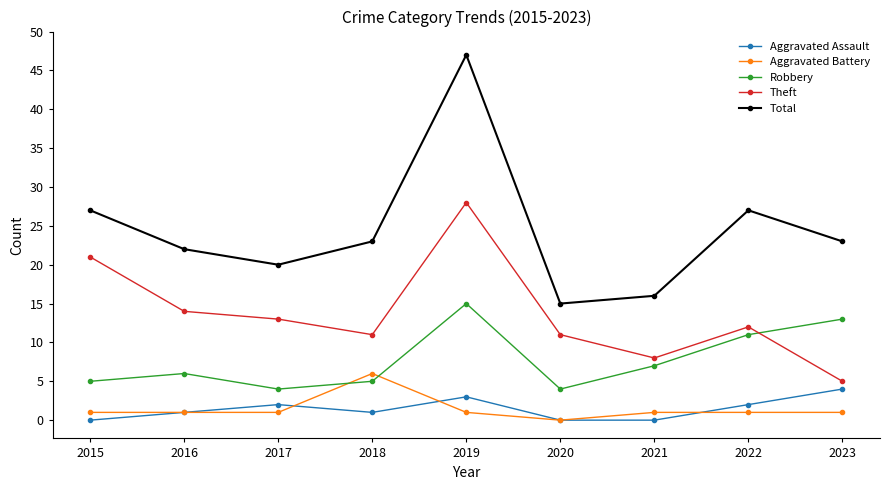

Does the chart have visible grid lines?

No